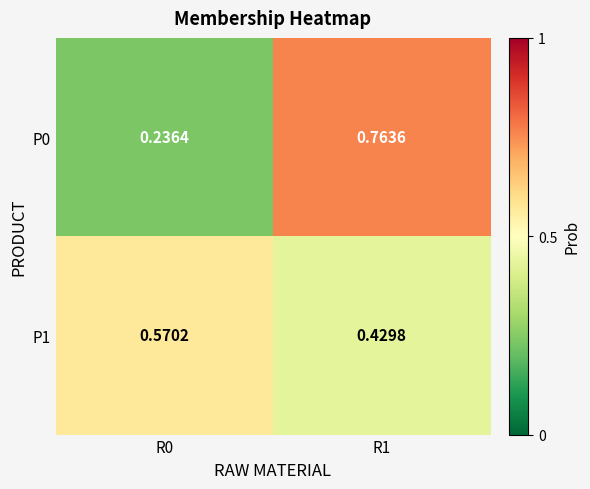

Which series has the widest spread of values?

P0